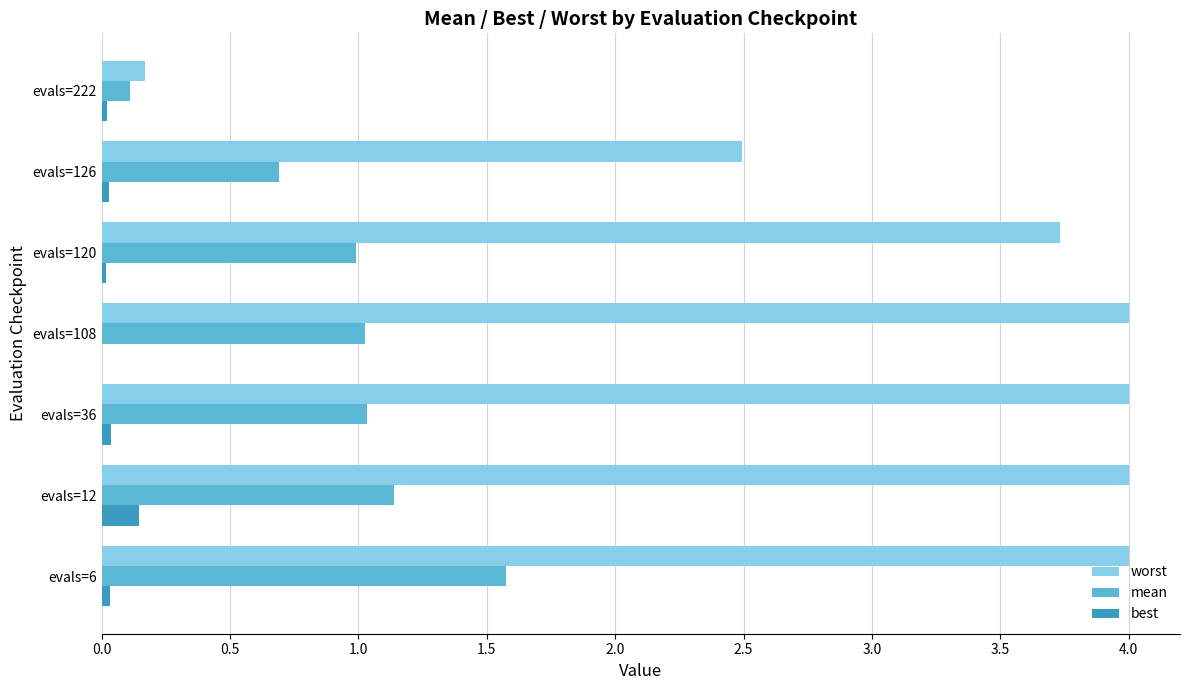

What is the average value of the worst series?

3.2